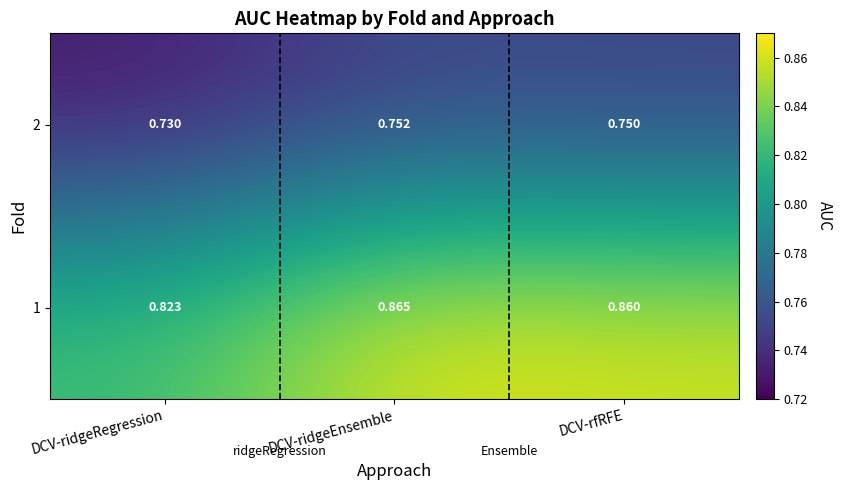

At DCV-ridgeEnsemble, list the series in order from smallest to largest.

2, 1